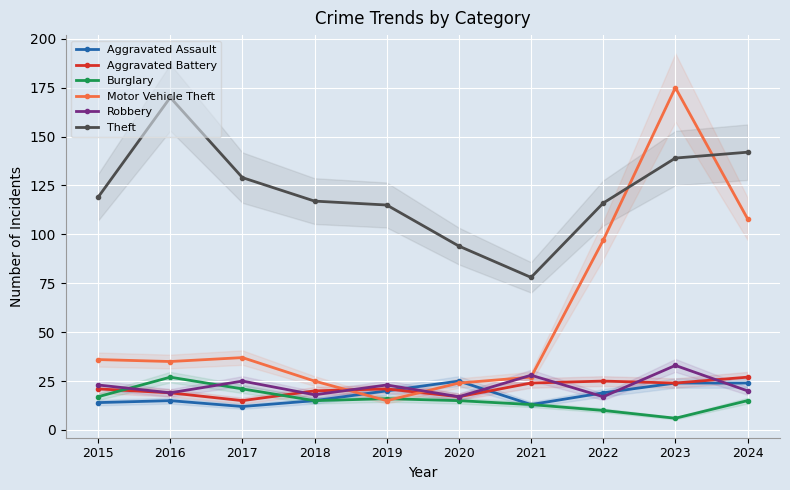

True or false: Theft and Aggravated Assault cross at least once.

False